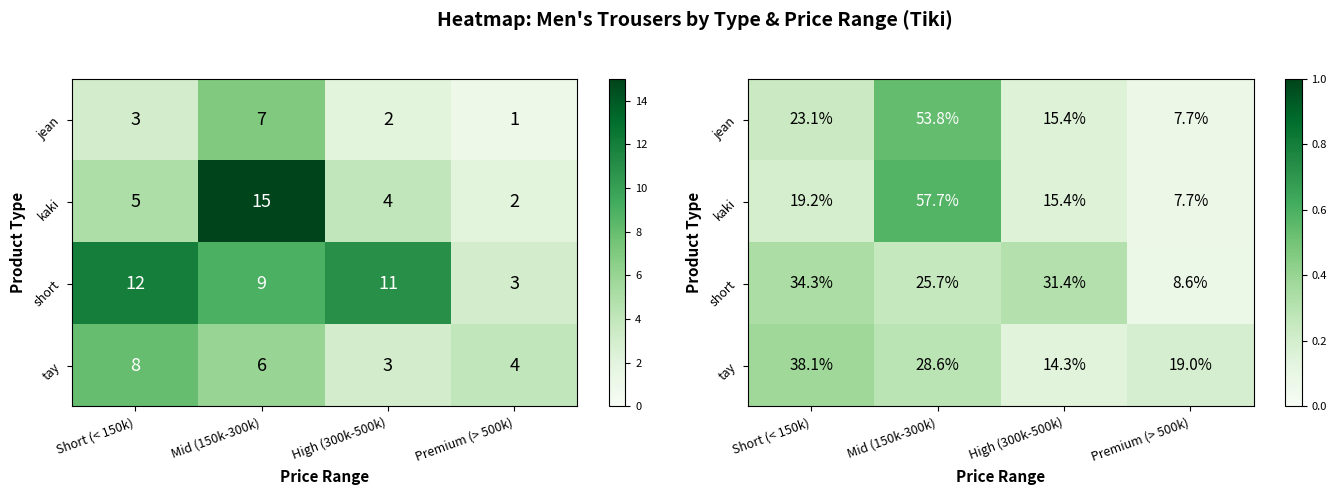

What is the difference between the maximum and minimum values in the kaki series?

0.5